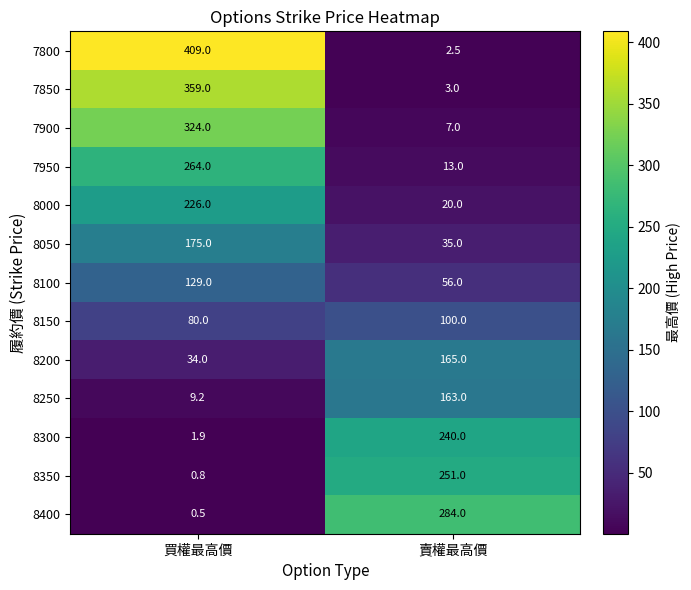

Where is 8300 nearest to the value 120?

買權最高價